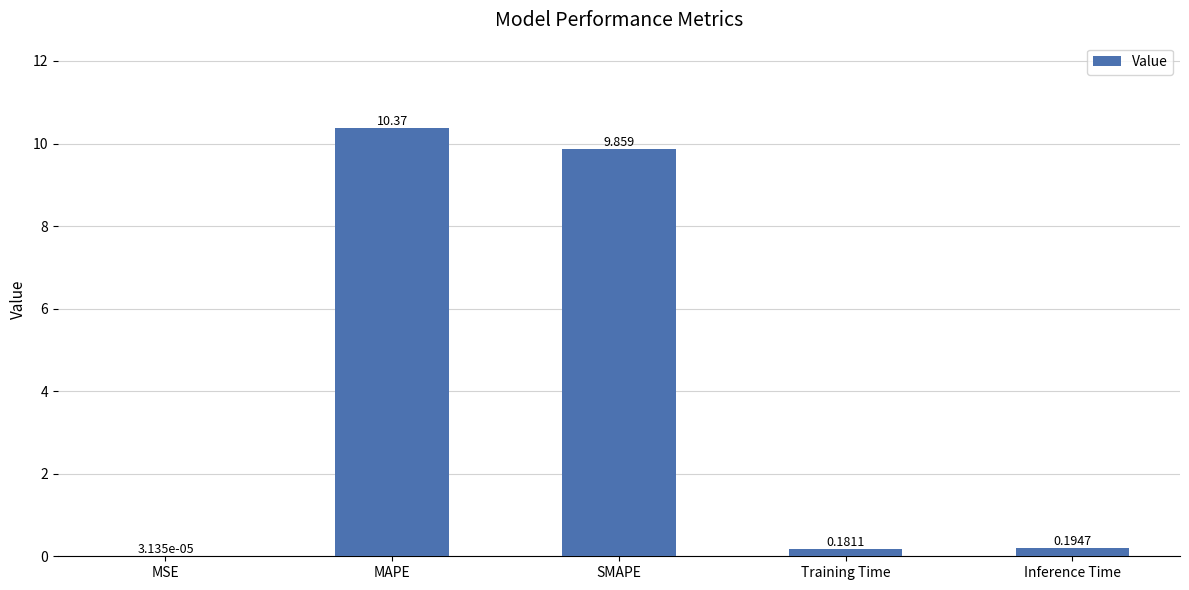

At which category does the chart reach its peak across all series?

MAPE